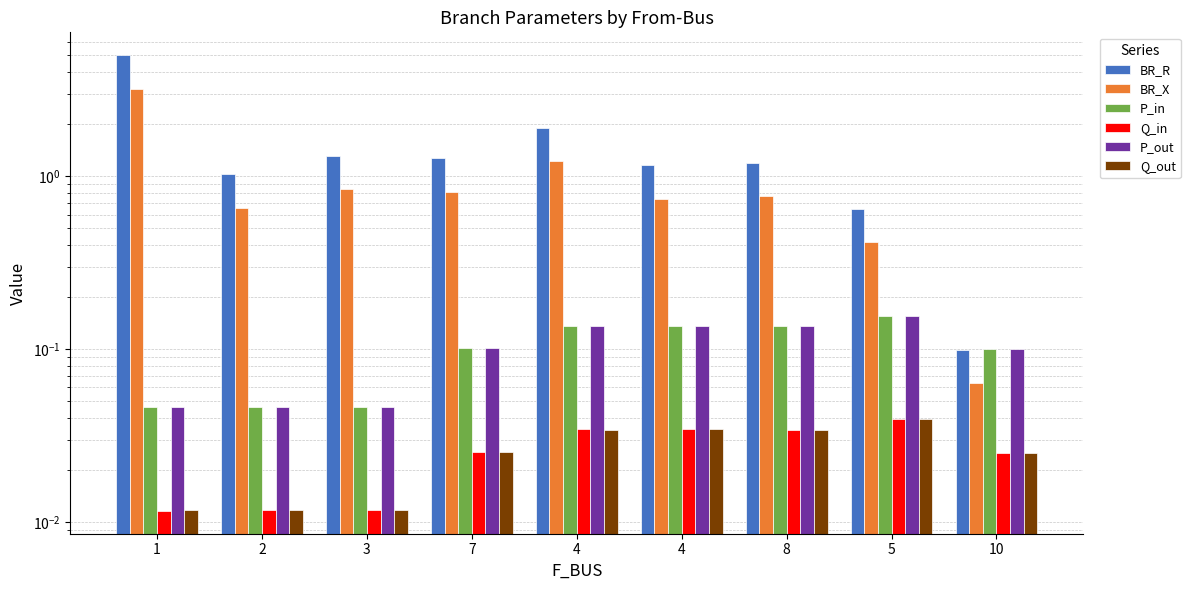

The P_out series shows 0.1 at 1. True or false?

False